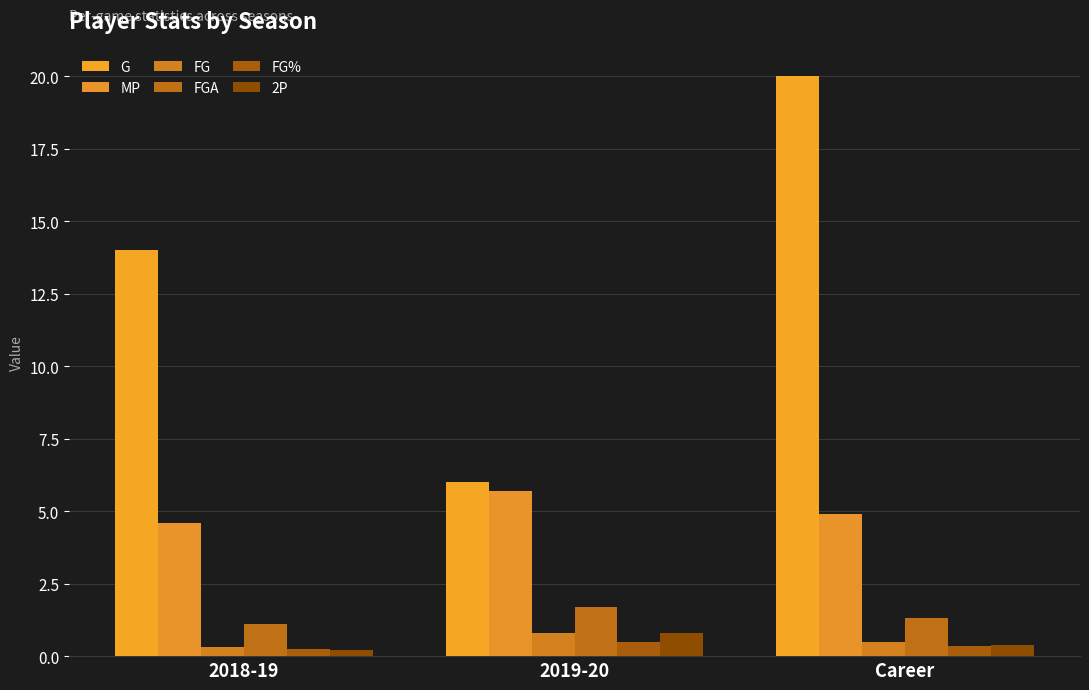

What is the spread (max minus min) of values at 2019-20?

5.5